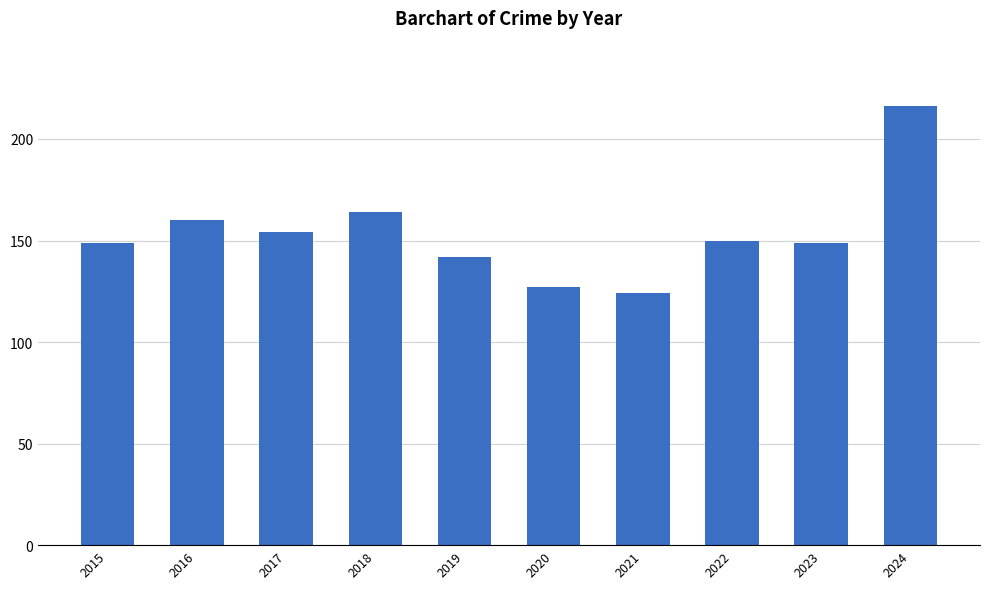

What is the minimum value shown in the chart?

124